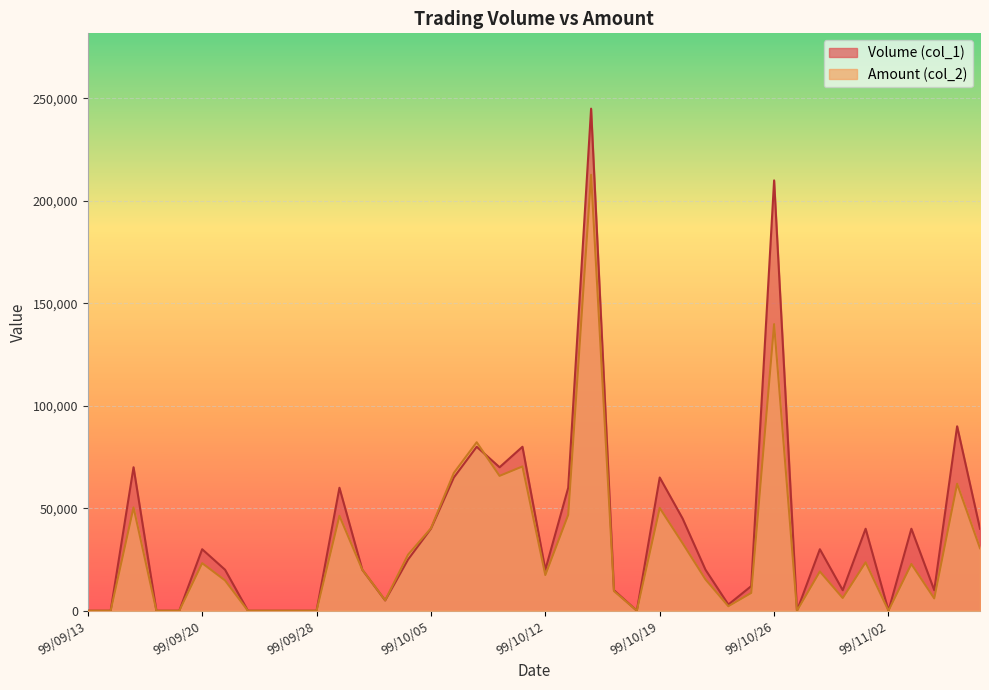

At which label does Volume (col_1) first exceed 20000?

99/09/15